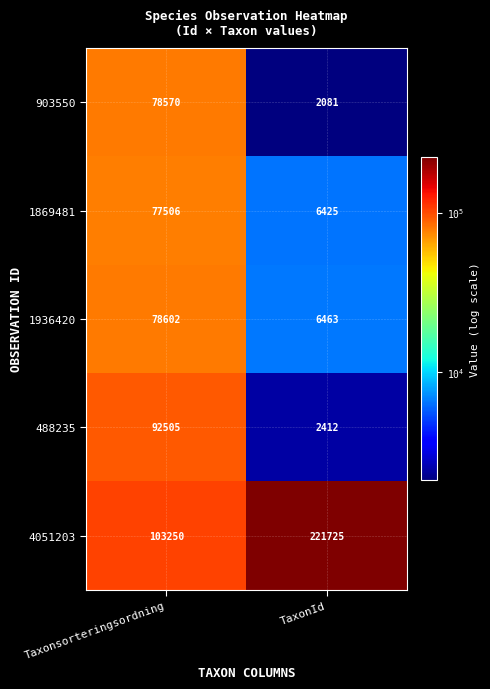

What is the highest value of the 1869481 series?

77506